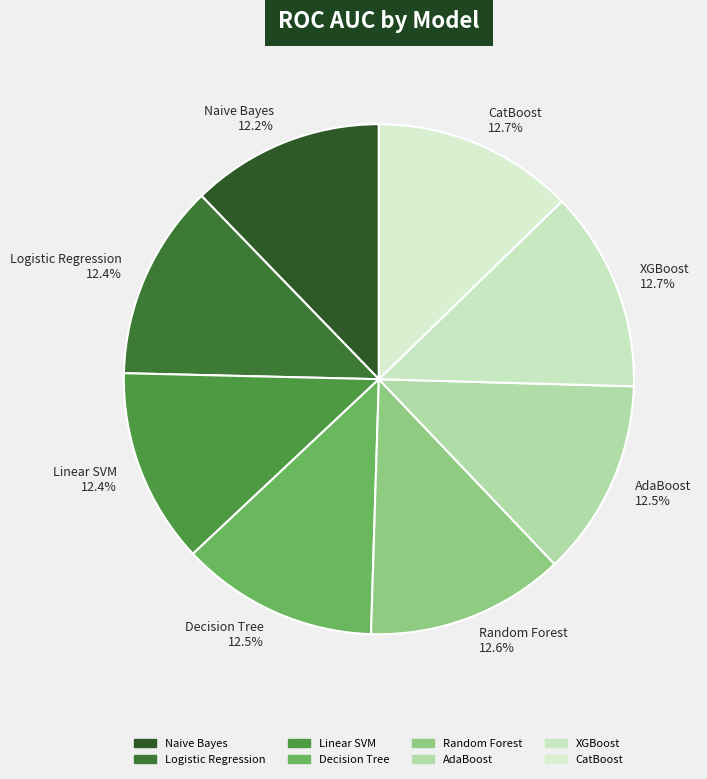

What is the total percentage of Linear SVM and CatBoost?

25.1%